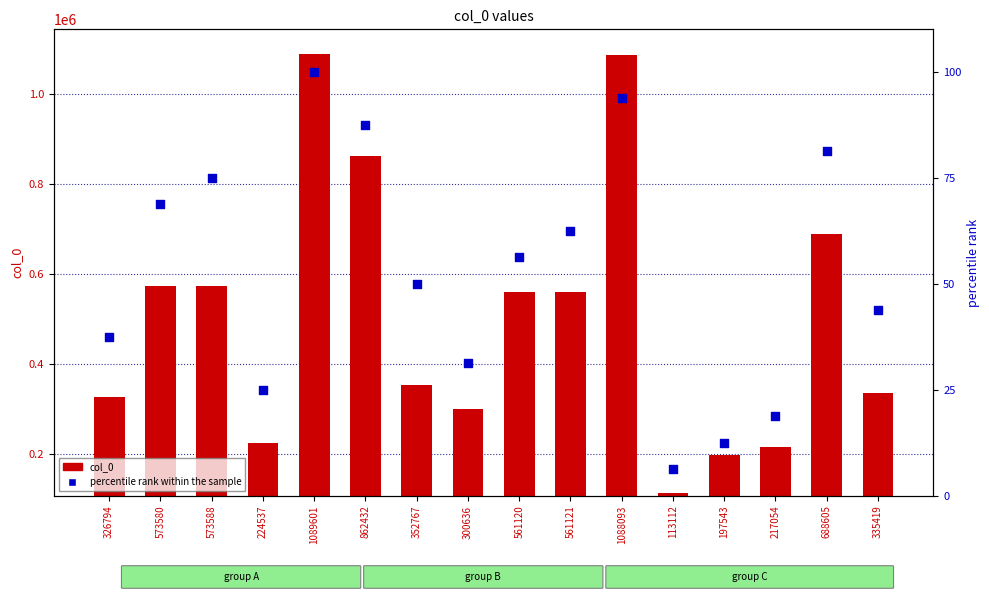

Is the value of col_0 at 300636 greater than the value of percentile rank within the sample at 573588?

Yes